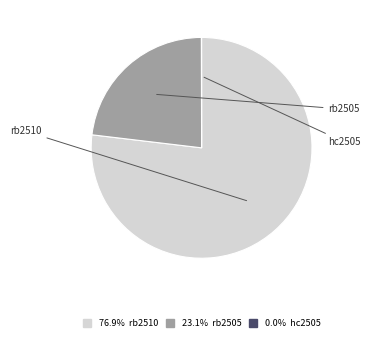

Is there a majority slice in this chart?

Yes